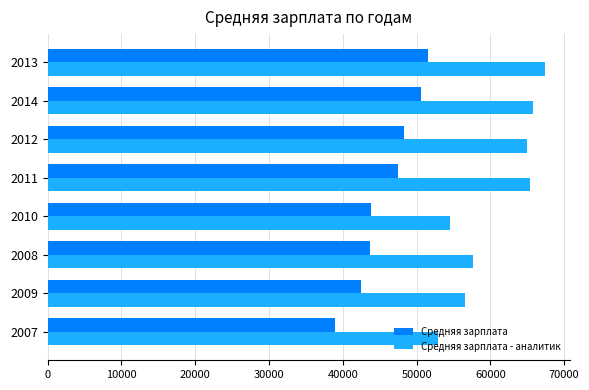

What is the average value of the Средняя зарплата - аналитик series?

60634